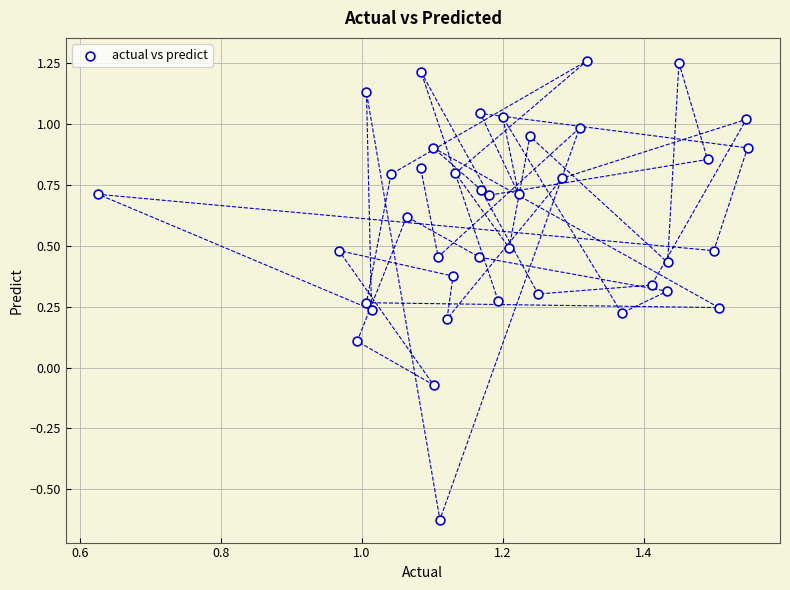

What is the range of Y values (max minus min)?

1.9